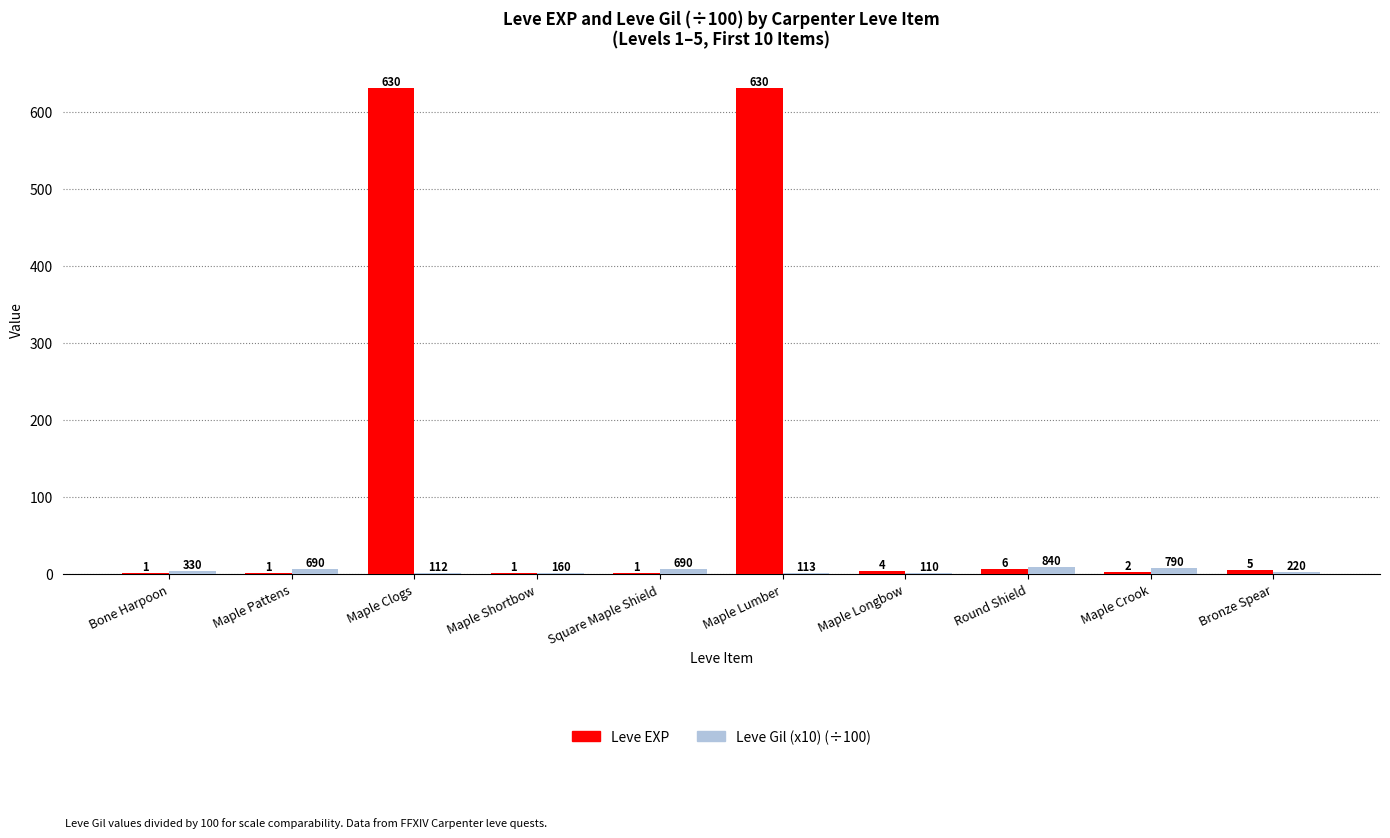

What is the maximum value shown in the chart?

630.0